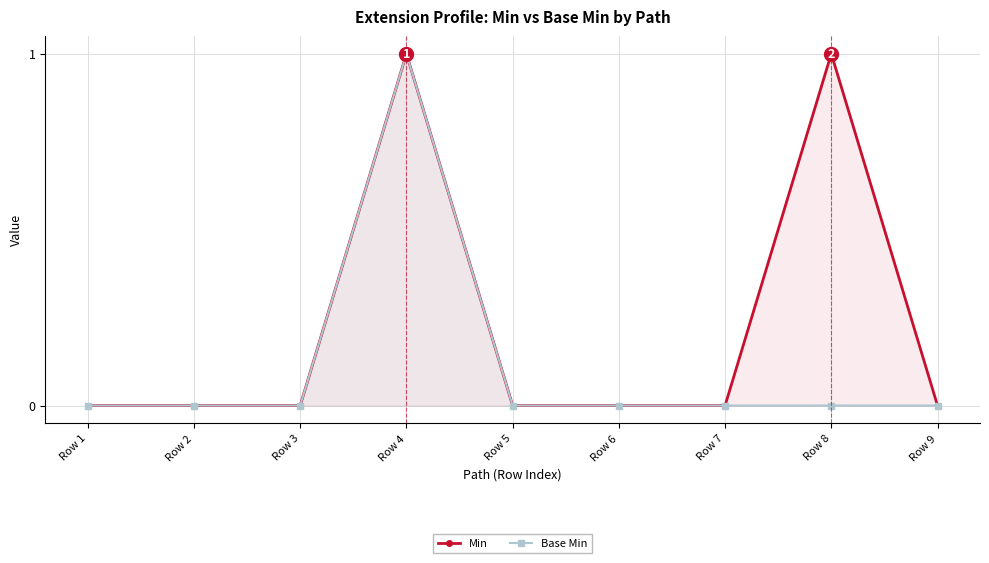

What are all the series names shown in the legend?

Min, Base Min